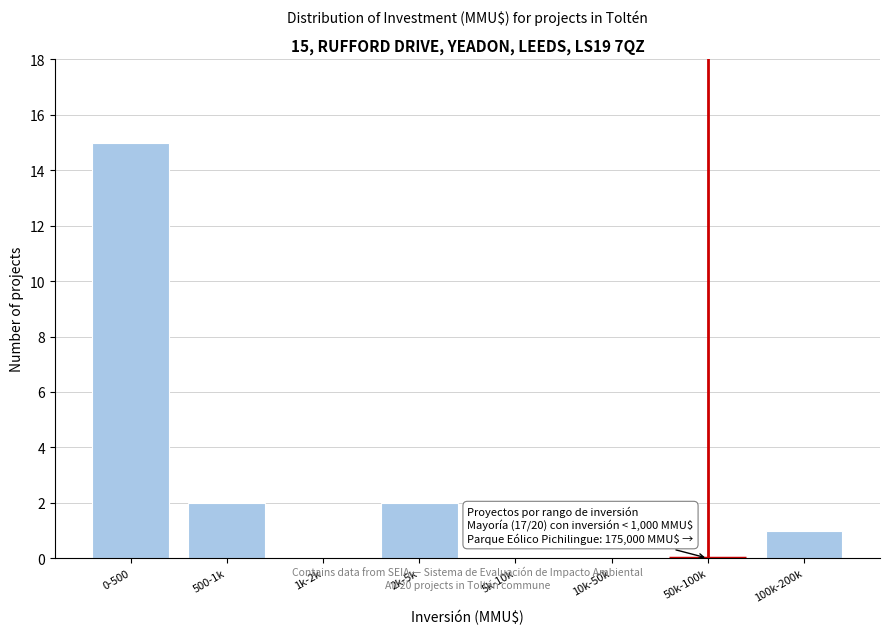

Reading left to right, transcribe all the data shown in this chart.

0-500=15	500-1k=2	1k-2k=0	2k-5k=2	5k-10k=0	10k-50k=0	50k-100k=0	100k-200k=1